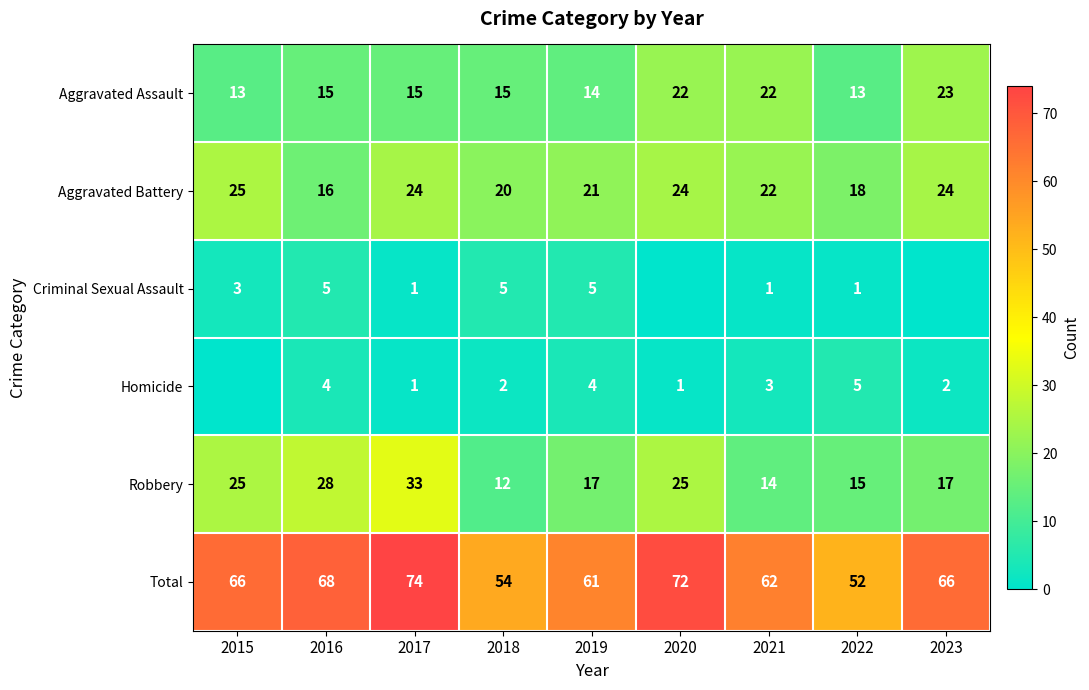

Which series has the largest range (max minus min)?

Total